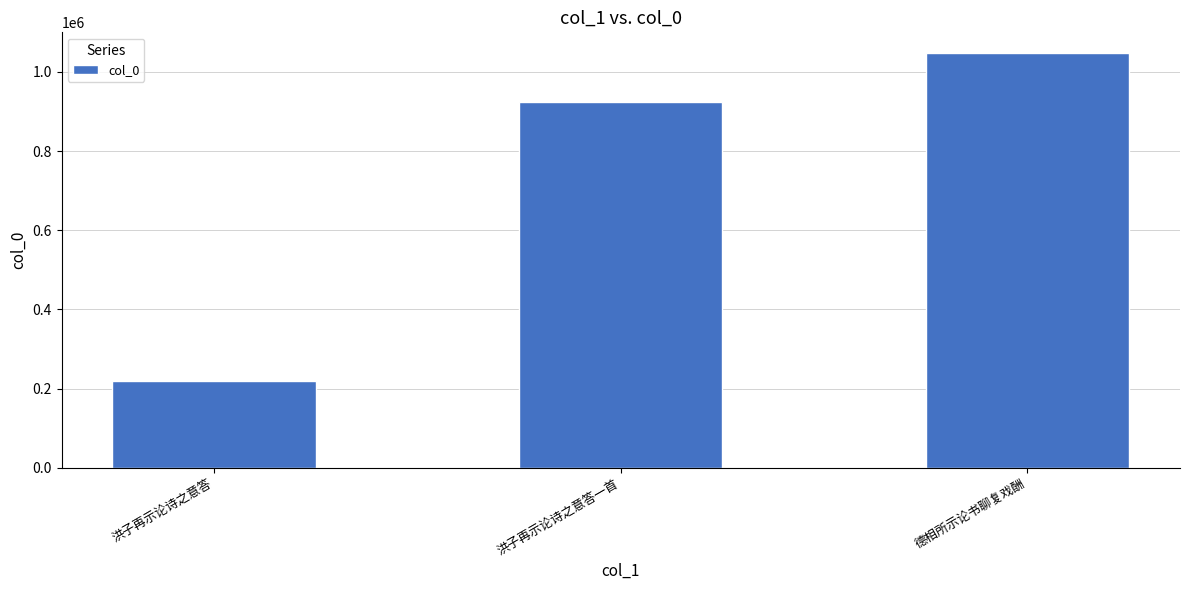

Rank the categories by value from highest to lowest.

德相所示论书聊复戏酬, 洪子再示论诗之意答一首, 洪子再示论诗之意答